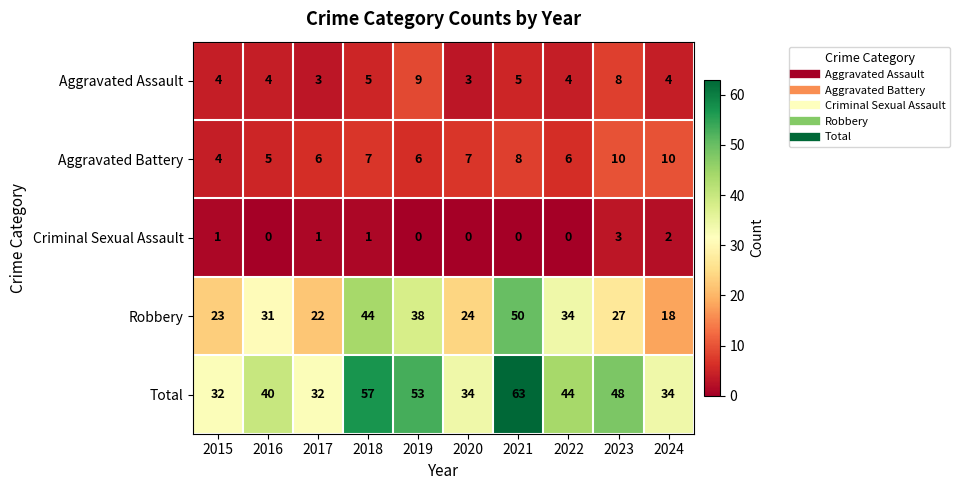

What is the greatest value displayed?

63